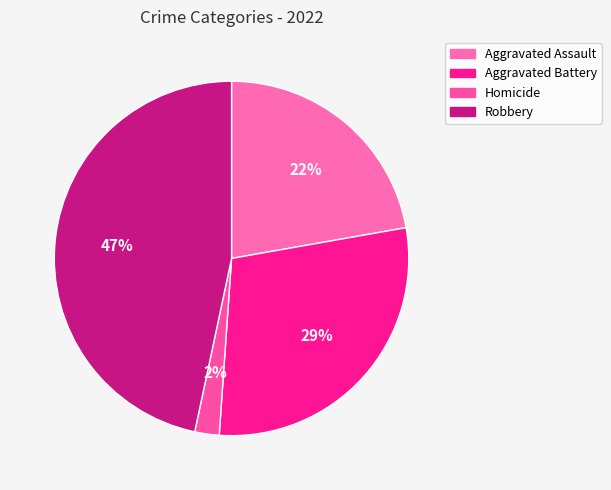

Is there a majority slice in this chart?

No